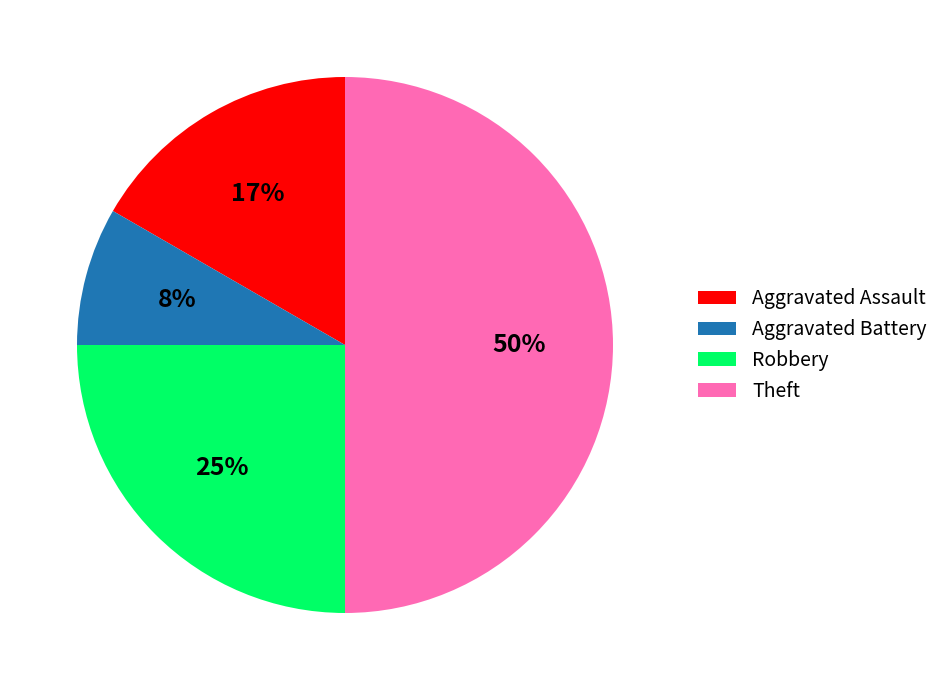

Is Aggravated Assault the majority of the pie?

No